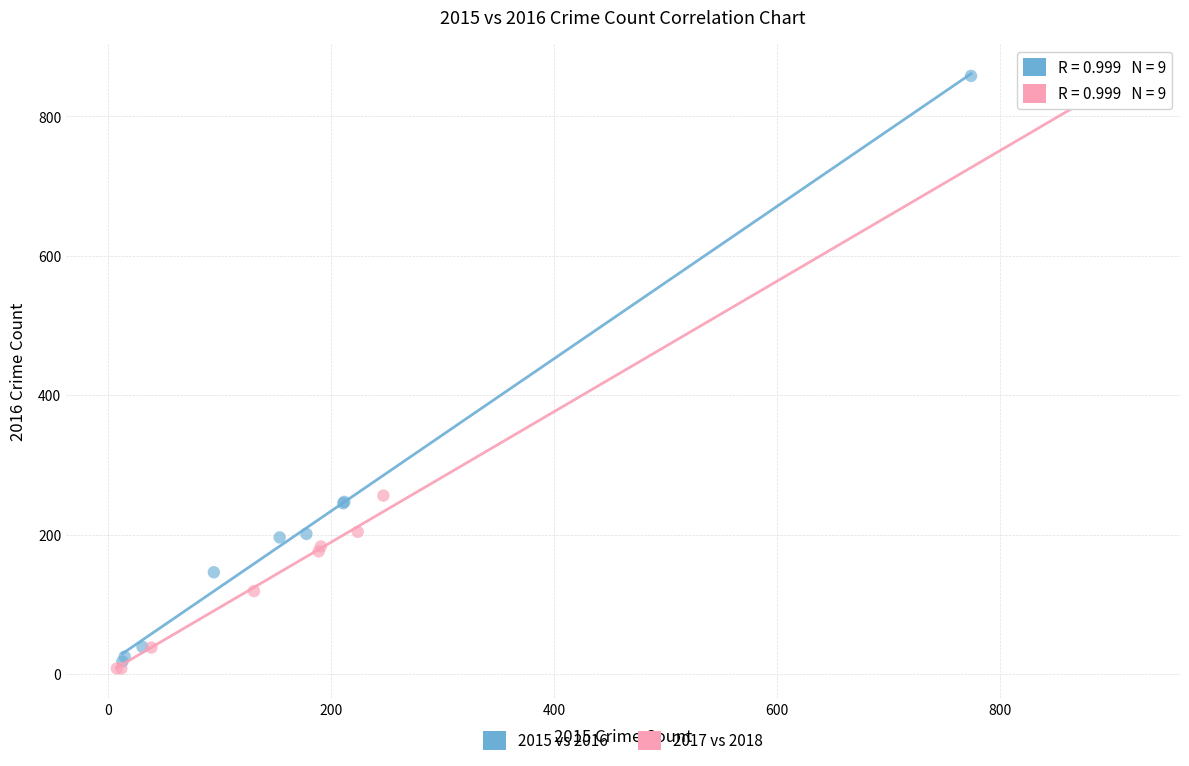

Which series has the largest Y range (max minus min)?

2017 vs 2018